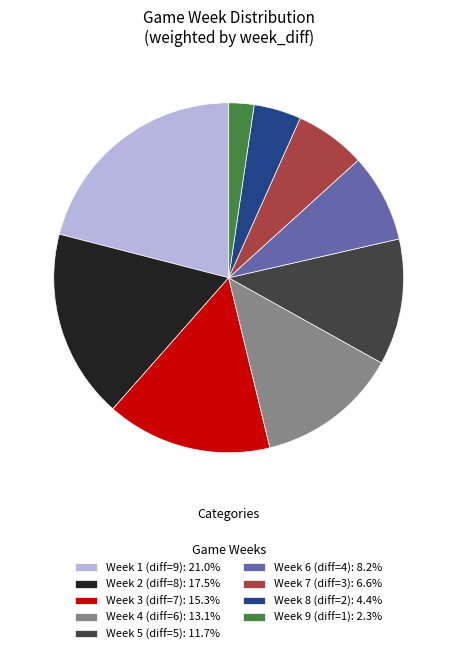

Count the number of slices in the pie.

9